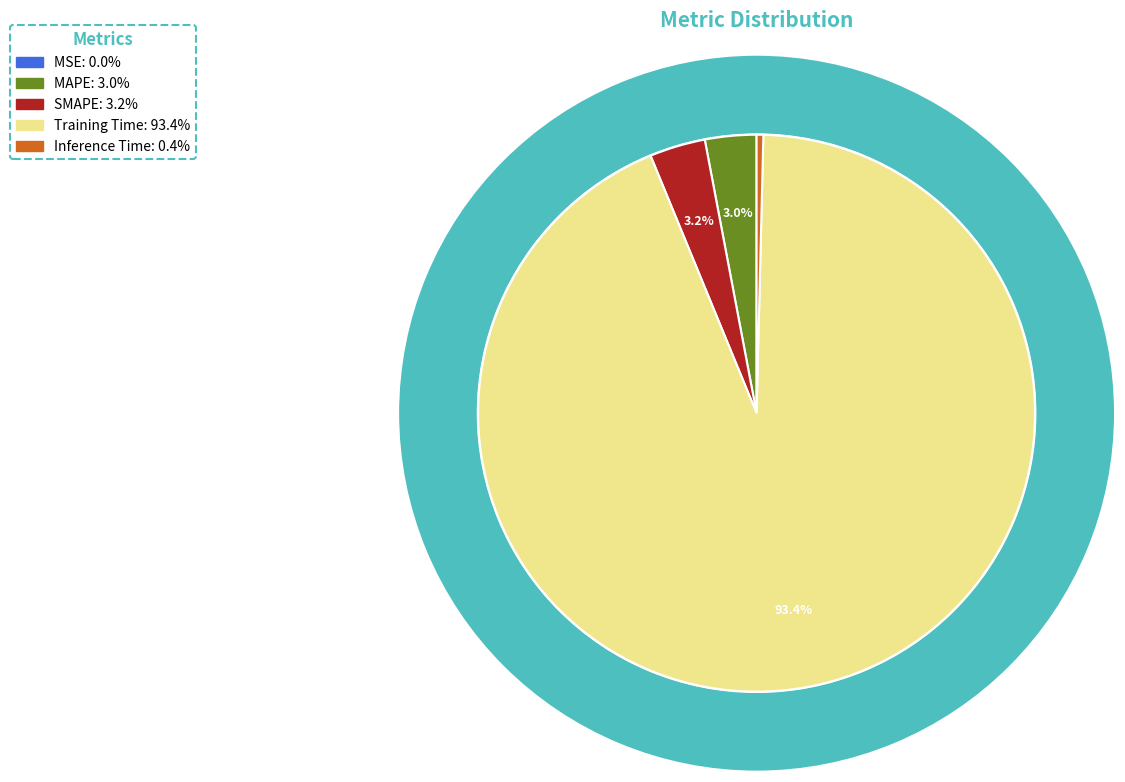

How many segments does this pie chart have?

5